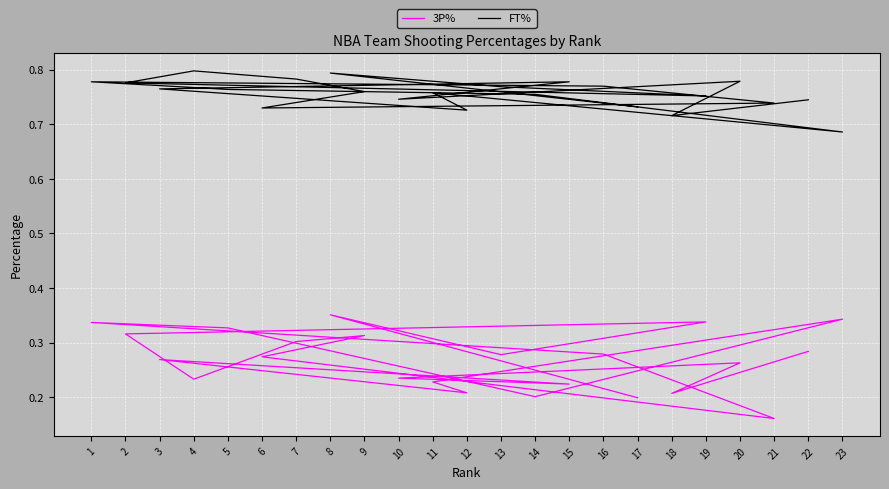

Rank the series by their average value, from highest to lowest.

FT%, 3P%